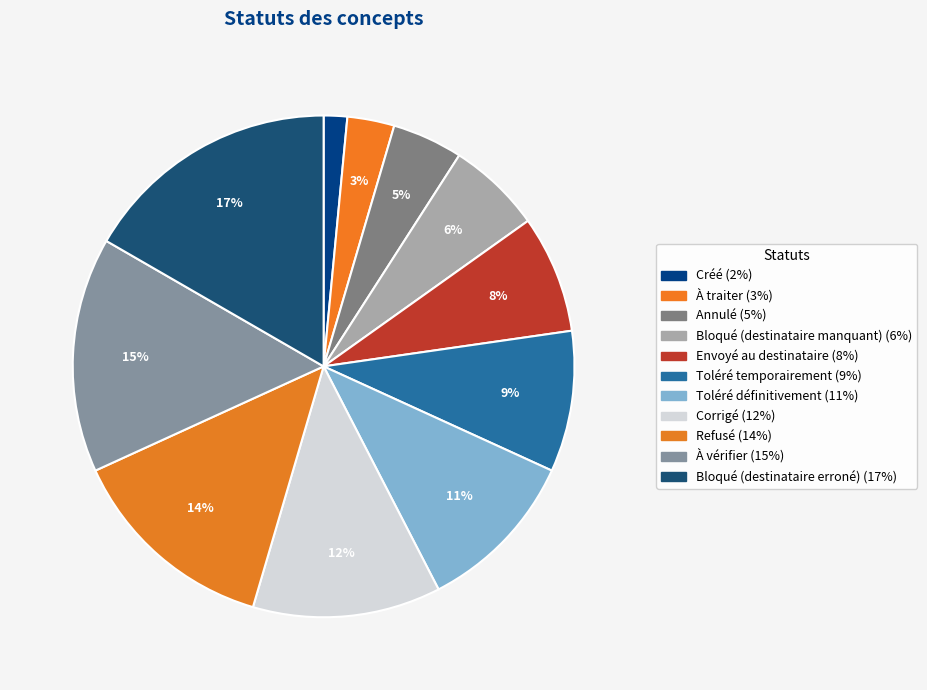

How many slices are in this pie chart?

11